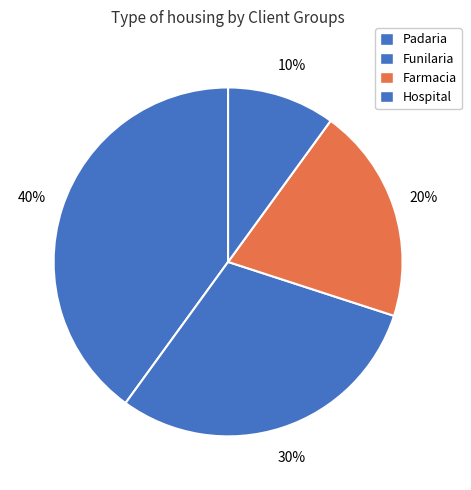

To the nearest percent, what is the combined percentage of Farmacia and Hospital?

30%